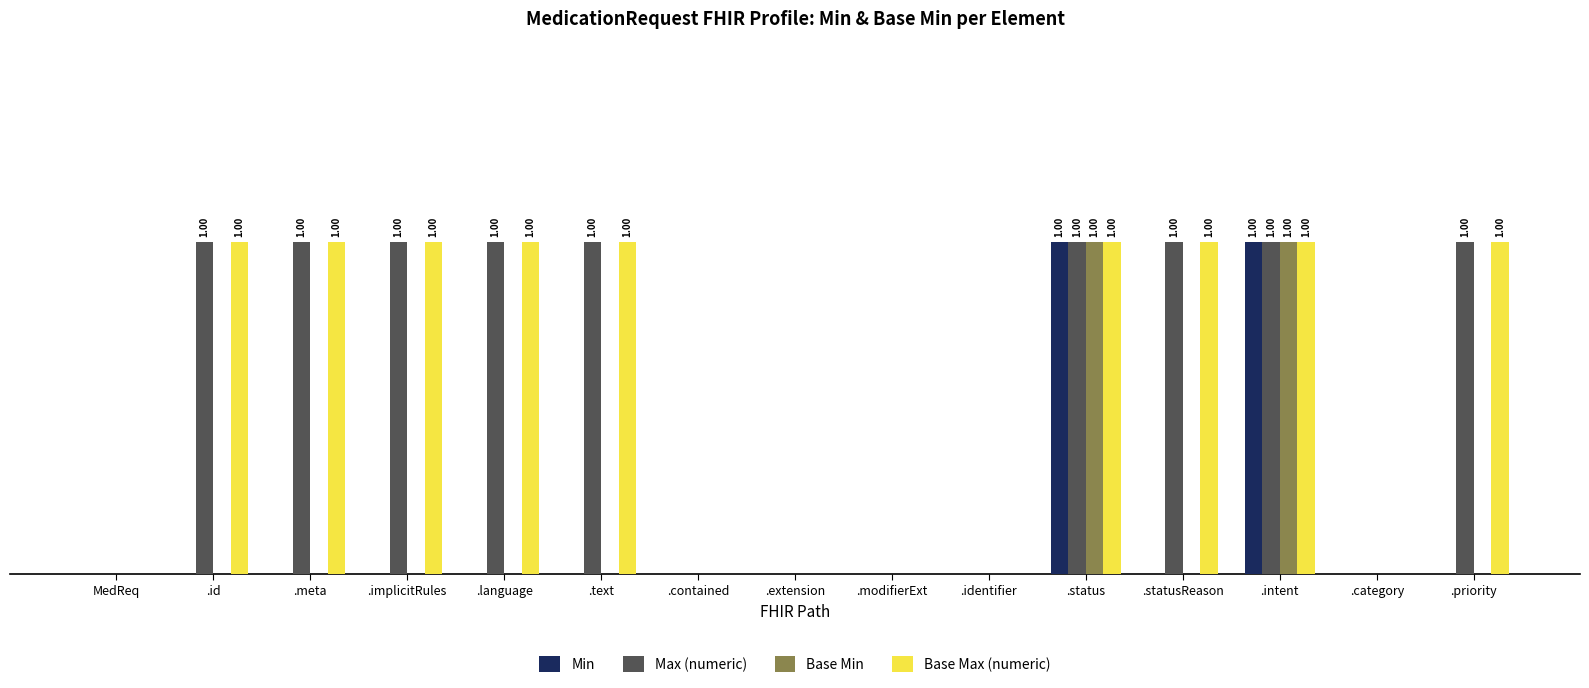

The value of Min at .meta is -1. True or false?

False